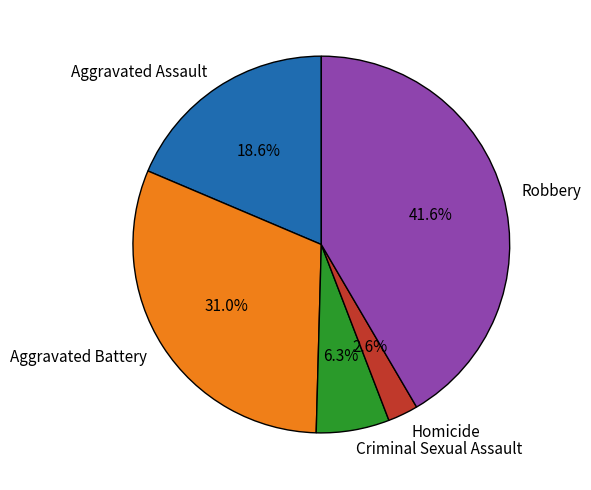

True or false: Criminal Sexual Assault accounts for 6% of the total.

True